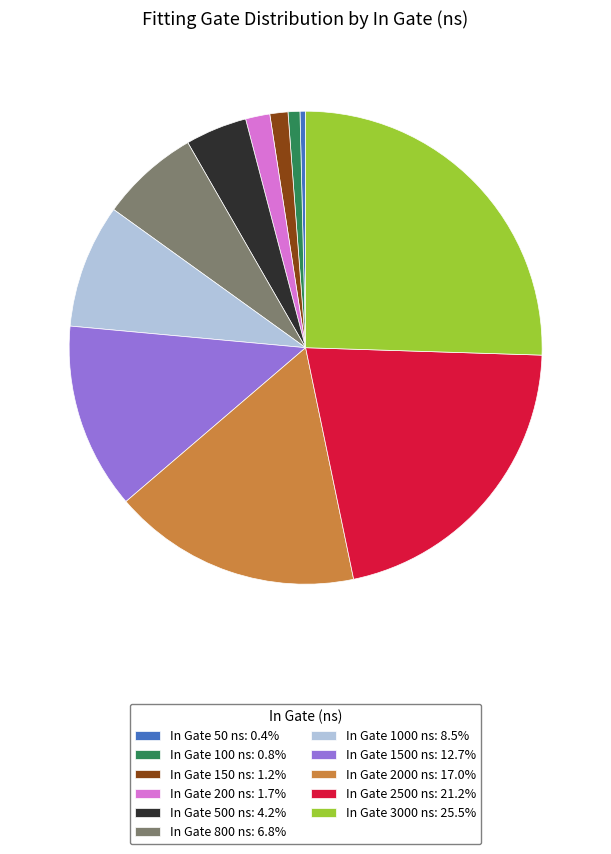

Do In Gate 1500 ns: 12.7% and In Gate 3000 ns: 25.5% together represent more than half of the pie?

No